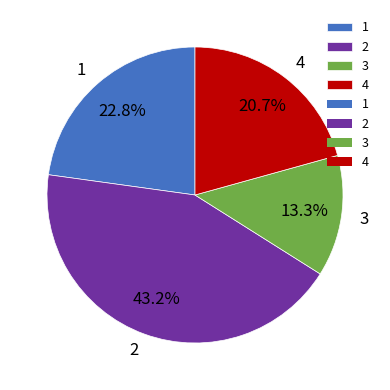

The 1 slice represents 23% of the pie. True or false?

True